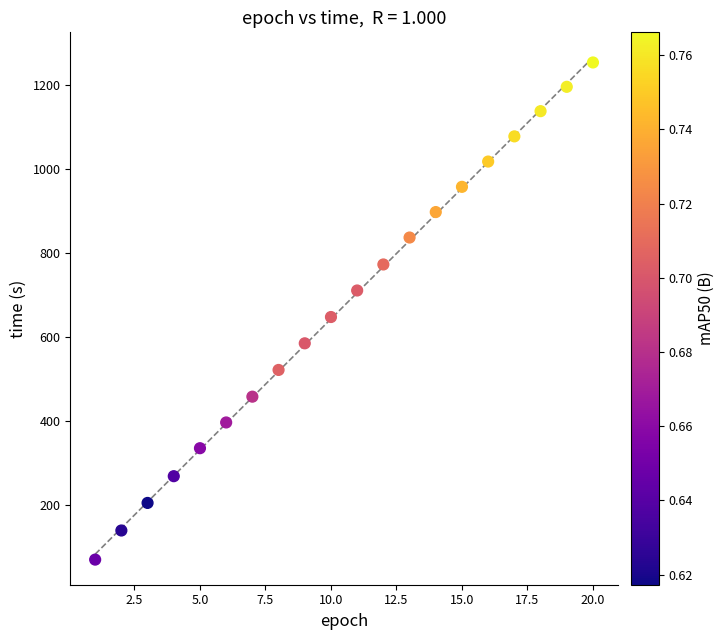

What is the range of X values (max minus min)?

19.0